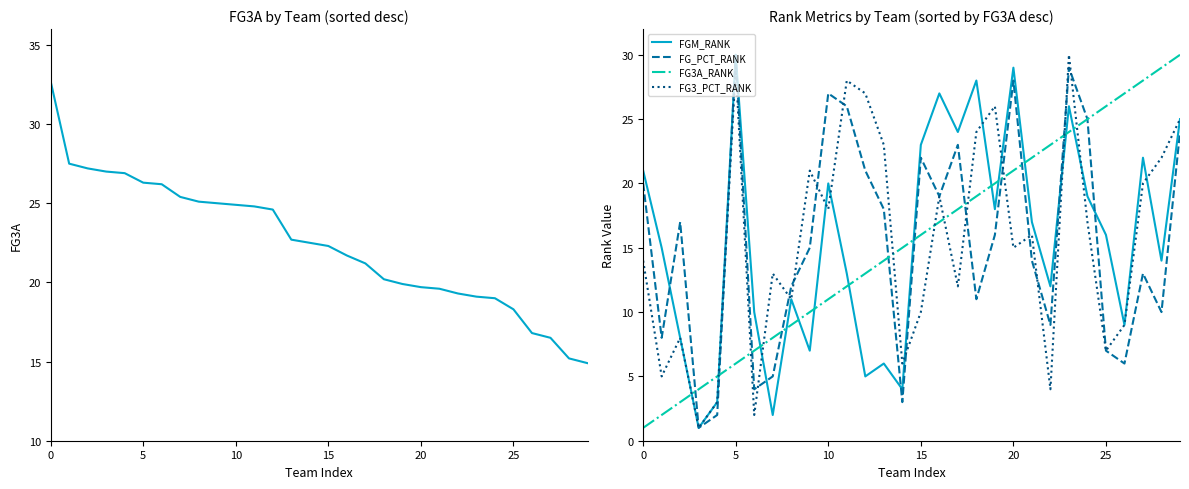

Is it true that FG_PCT_RANK equals 45 at 10?

False